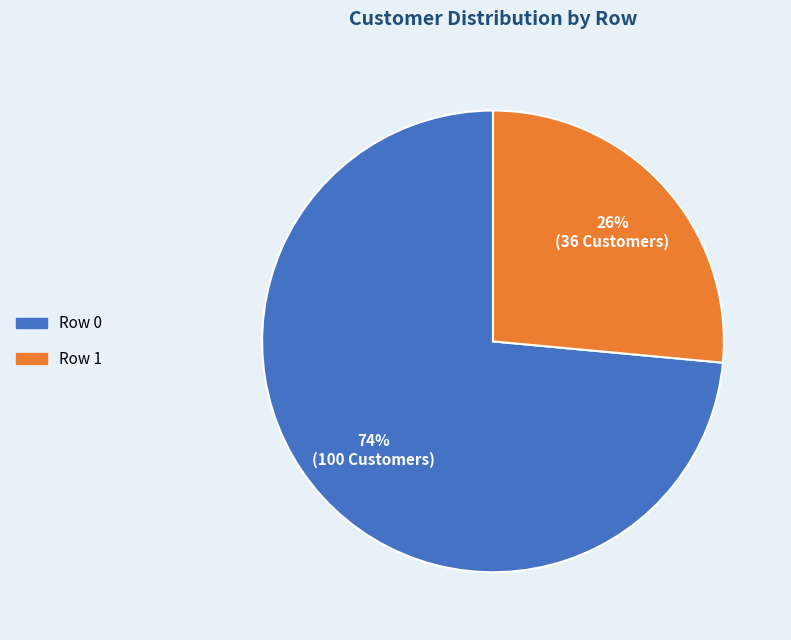

Does any single category account for the majority?

Yes